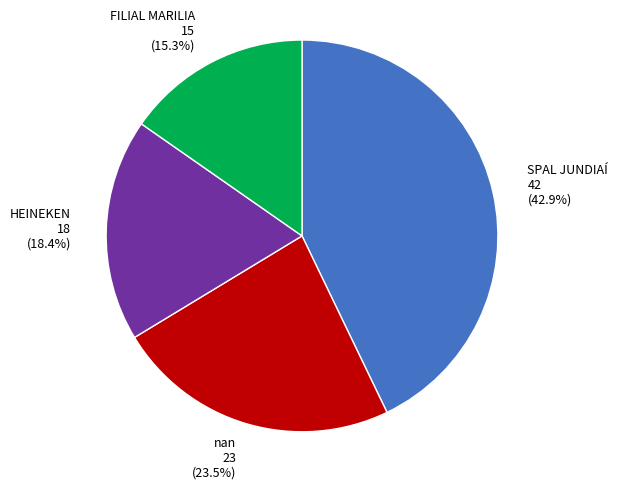

True or false: HEINEKEN accounts for 5% of the total.

False